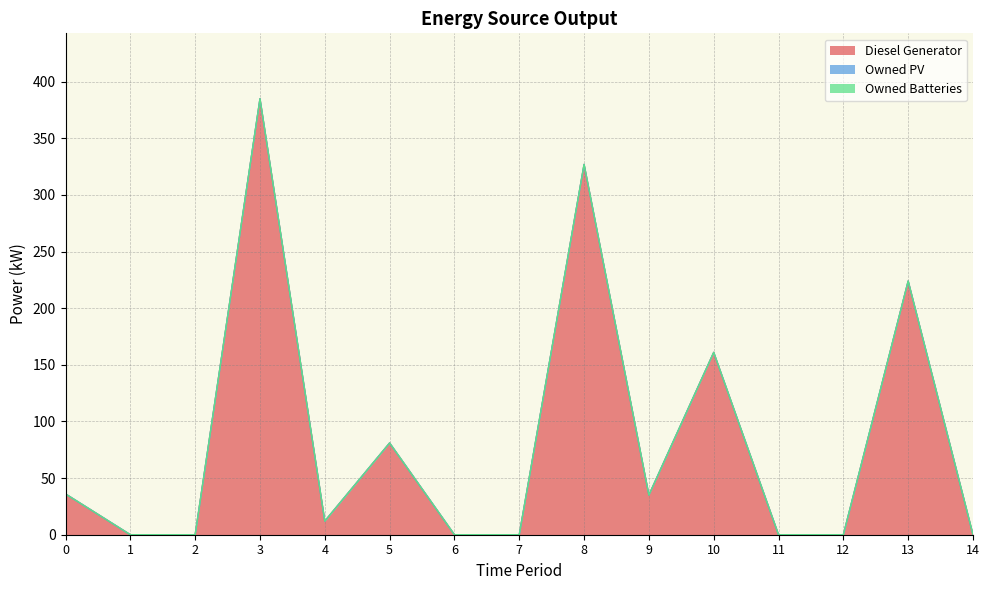

What is the total value across all series at 9?

35